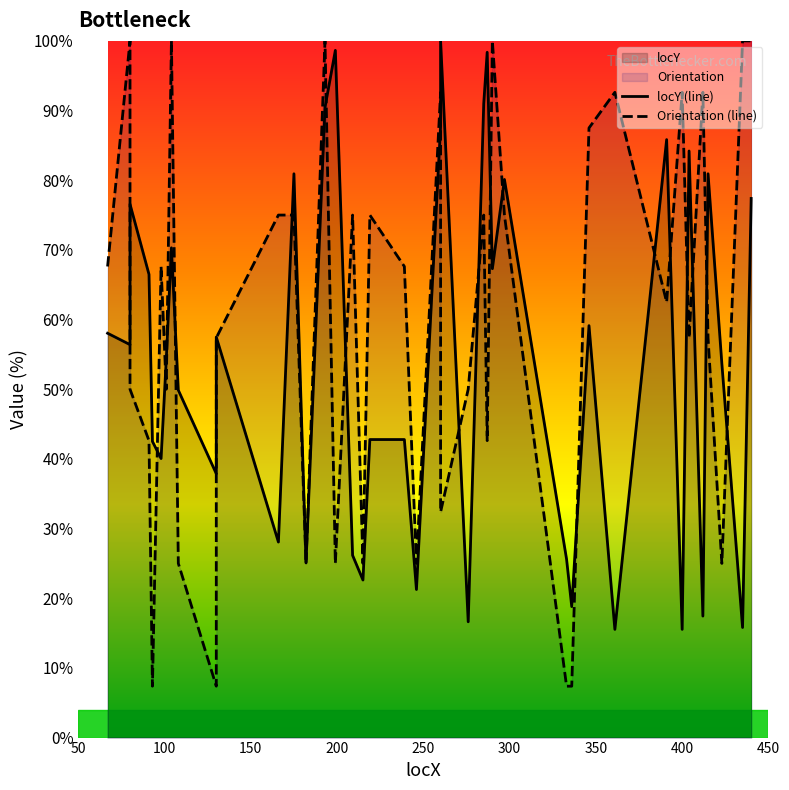

Does the chart display data point markers on the line(s)?

No